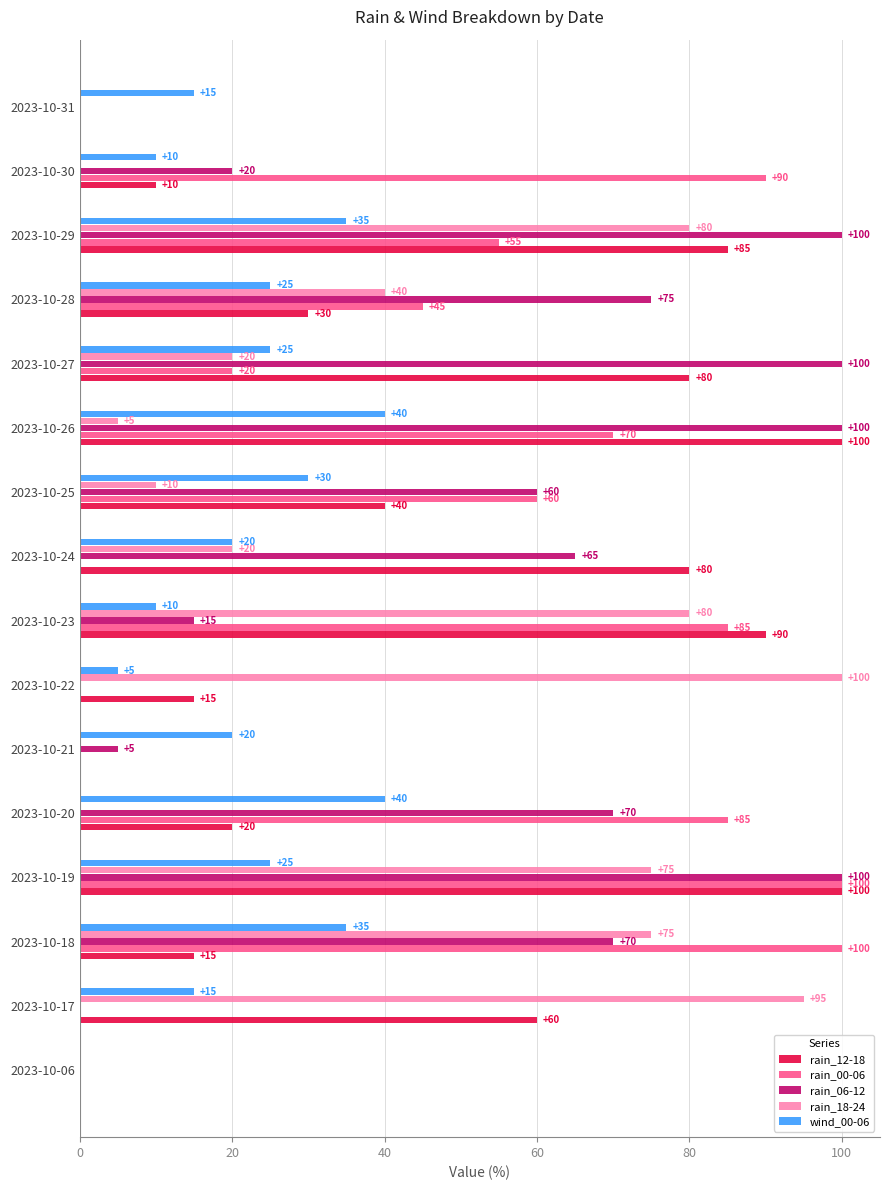

Where is rain_18-24 nearest to the value 50?

2023-10-28